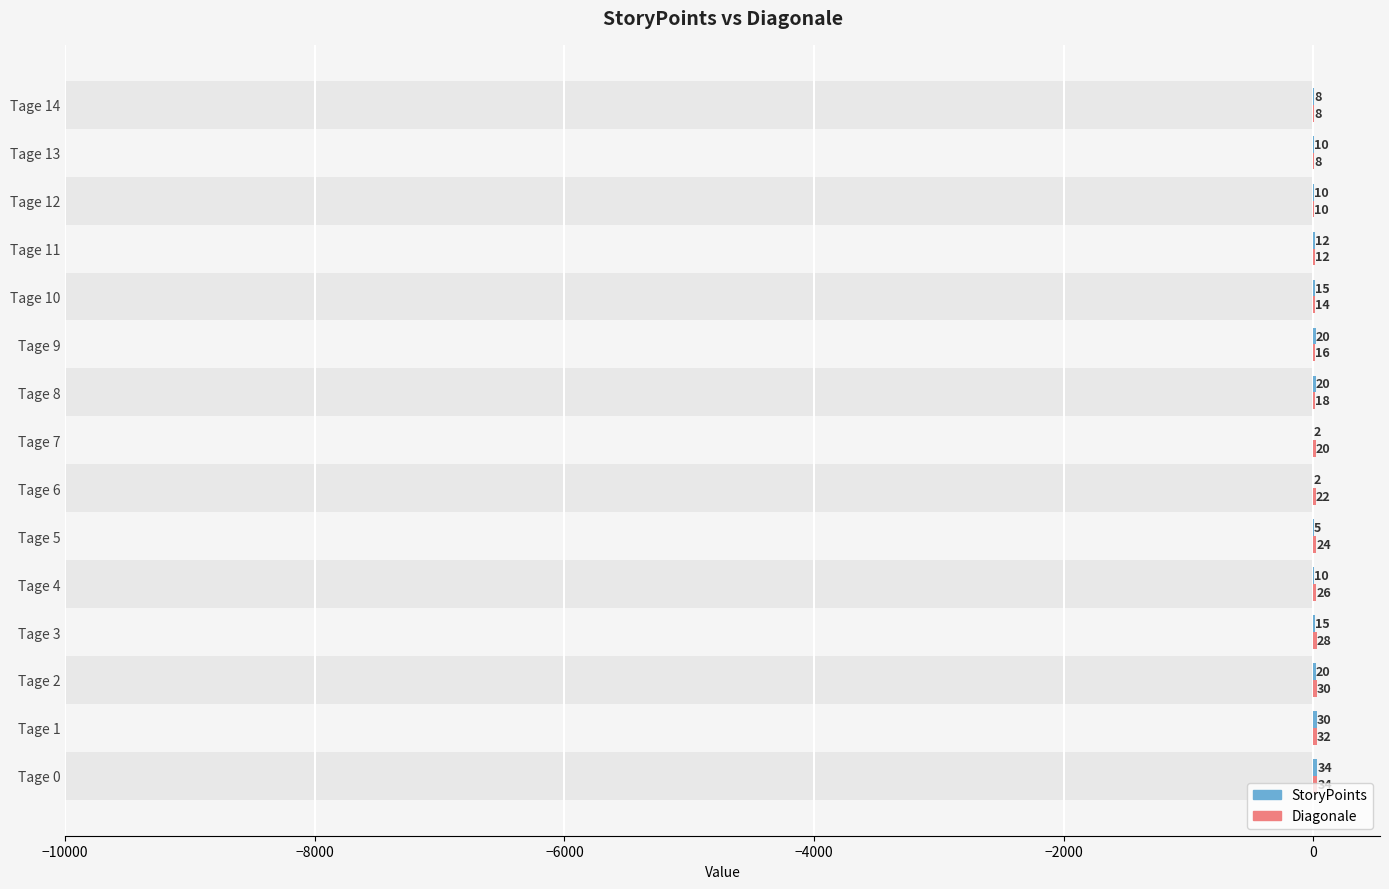

What is the value of the StoryPoints bar at the 5th from the left?

10